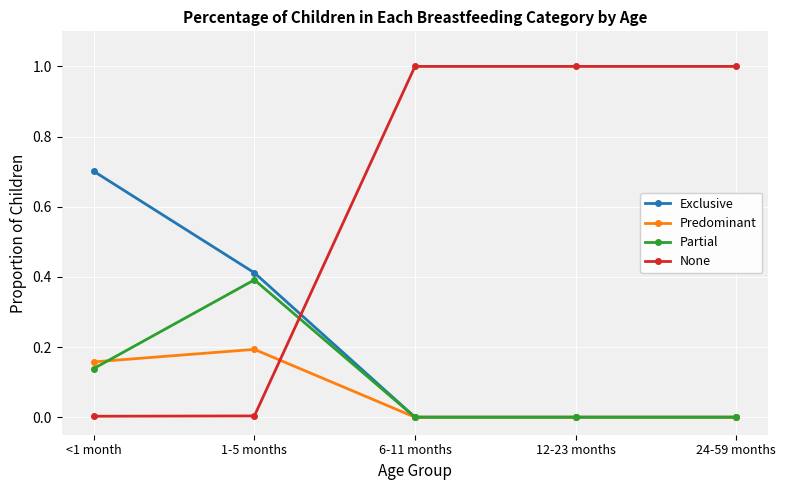

Is it true that Exclusive equals 0.1 at 1-5 months?

False